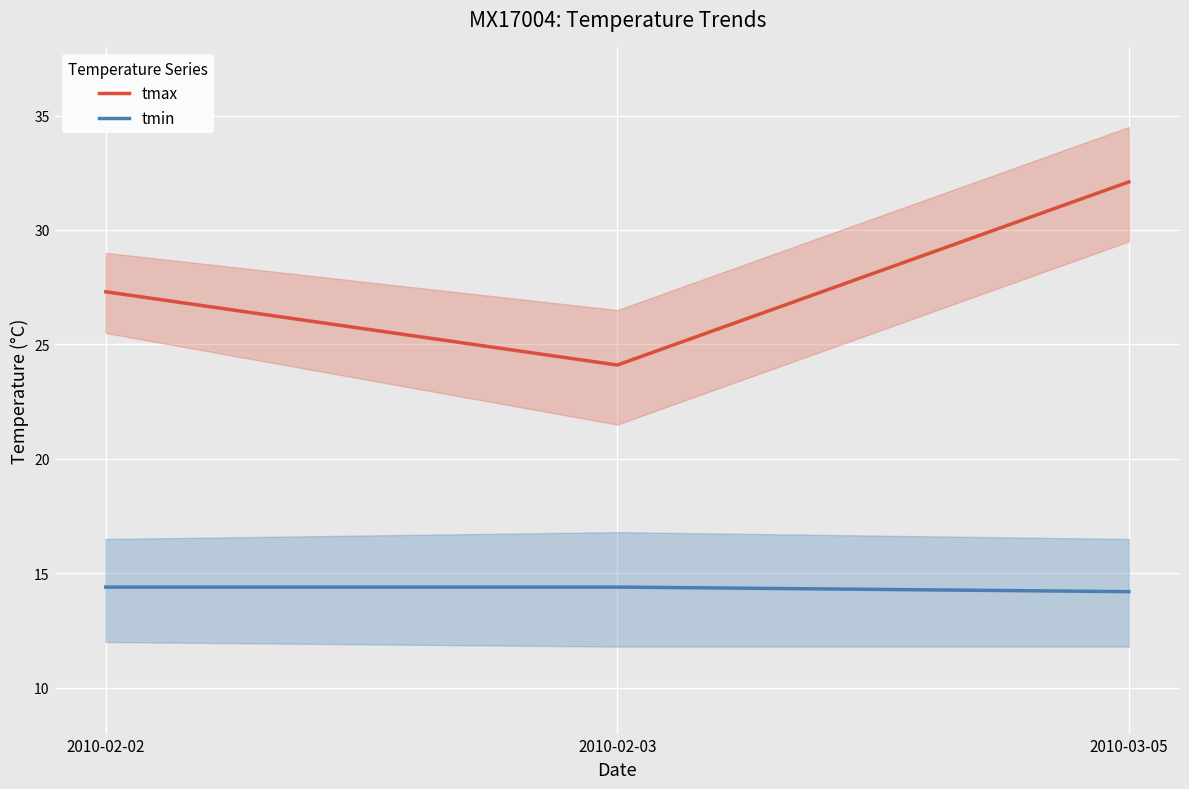

Where is tmin nearest to the value 14?

2010-03-05